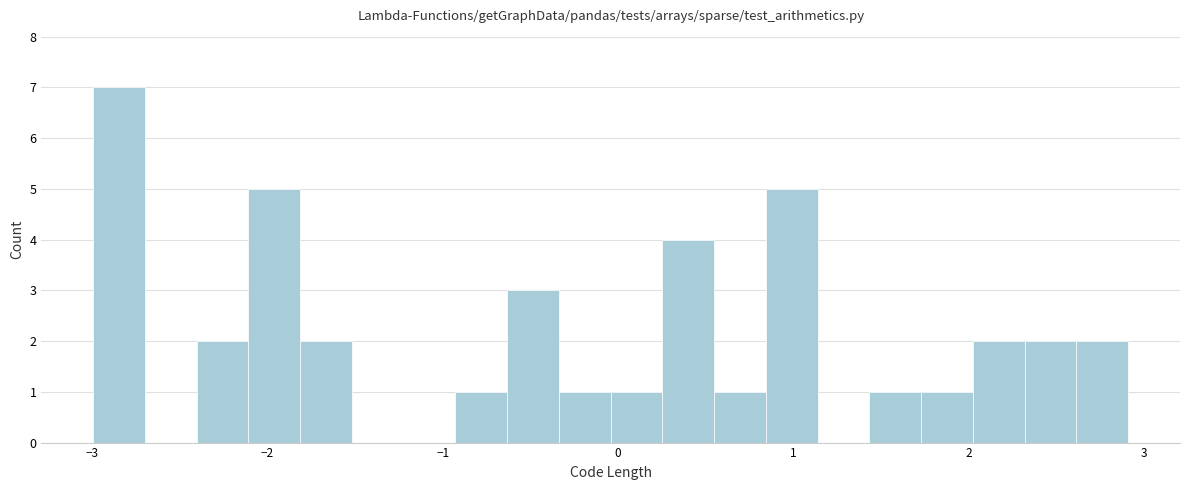

Around what value on the x-axis is the tallest bar? Give the approximate position of its centre, as read against the axis.

-2.8